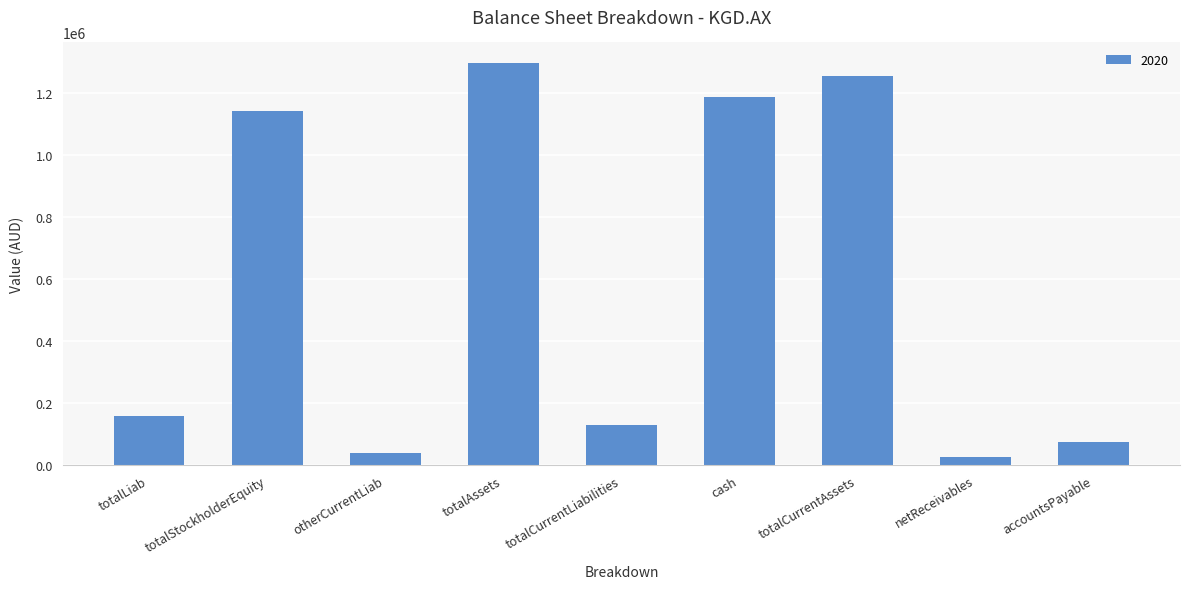

What is the difference between the values at totalCurrentLiabilities and totalLiab?

27581